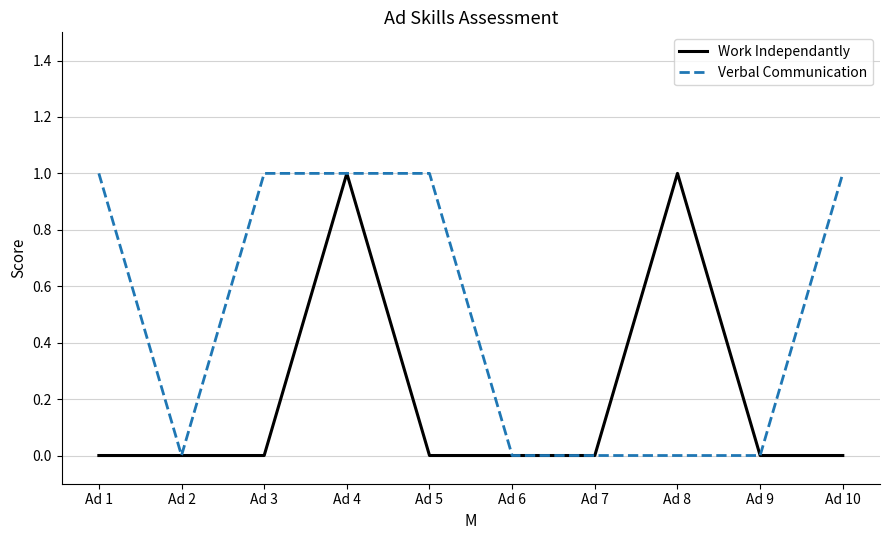

True or false: Work Independantly has more than 0 interior local peaks.

True